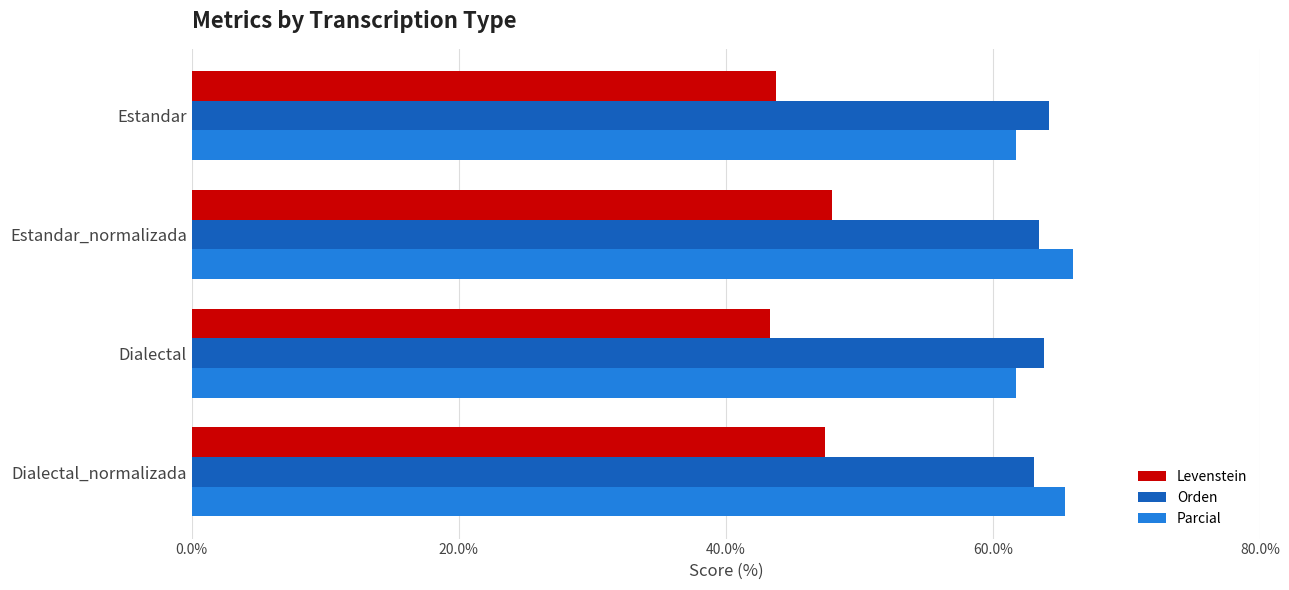

List the series in order of their peak value, lowest first.

Levenstein, Orden, Parcial